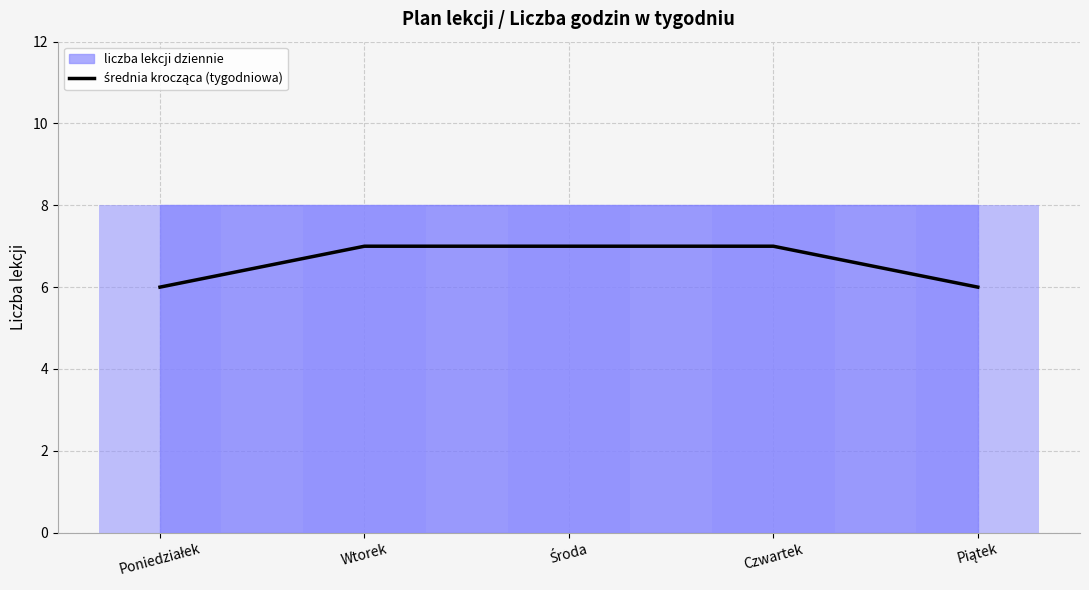

Are the bars horizontal?

No